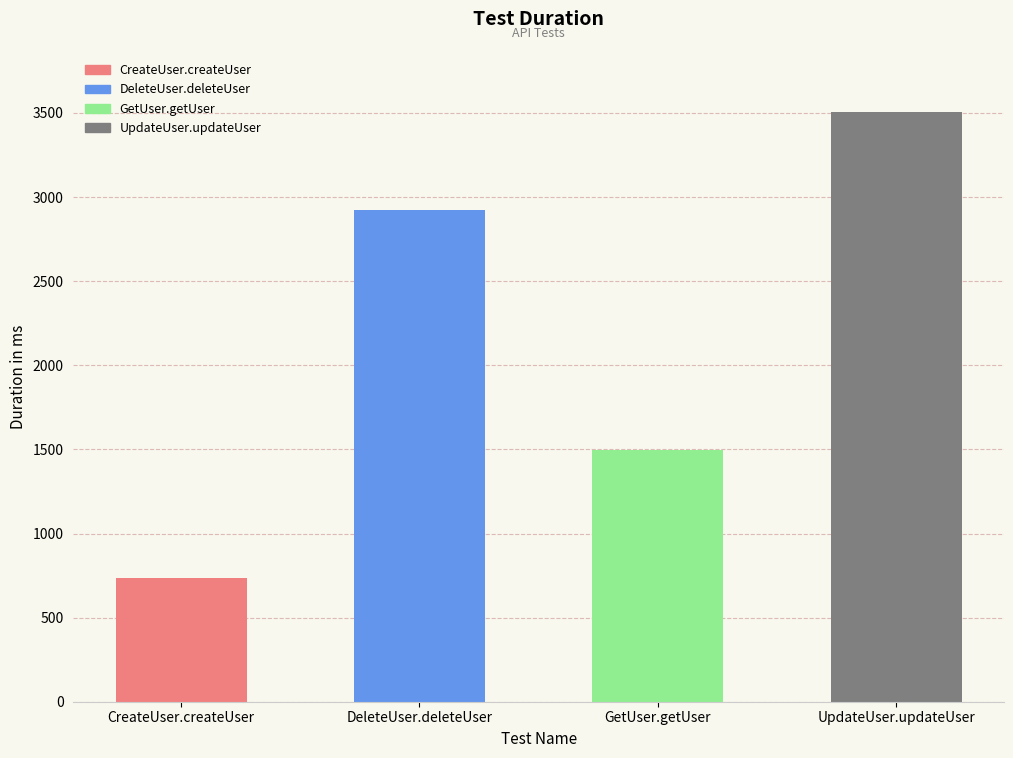

What is the smallest value displayed?

736